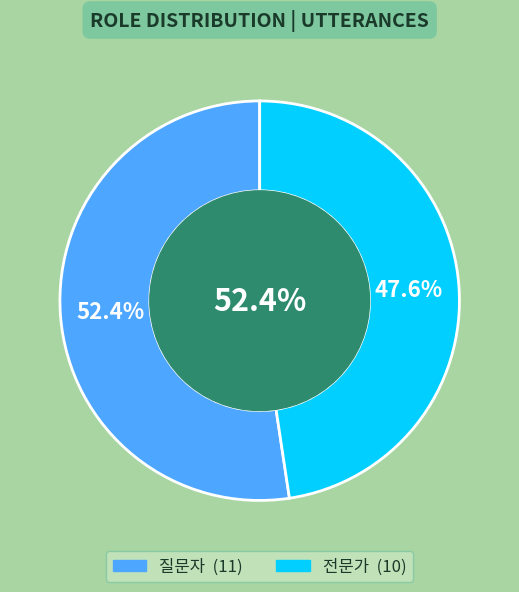

Which slice represents more than half of the pie?

질문자